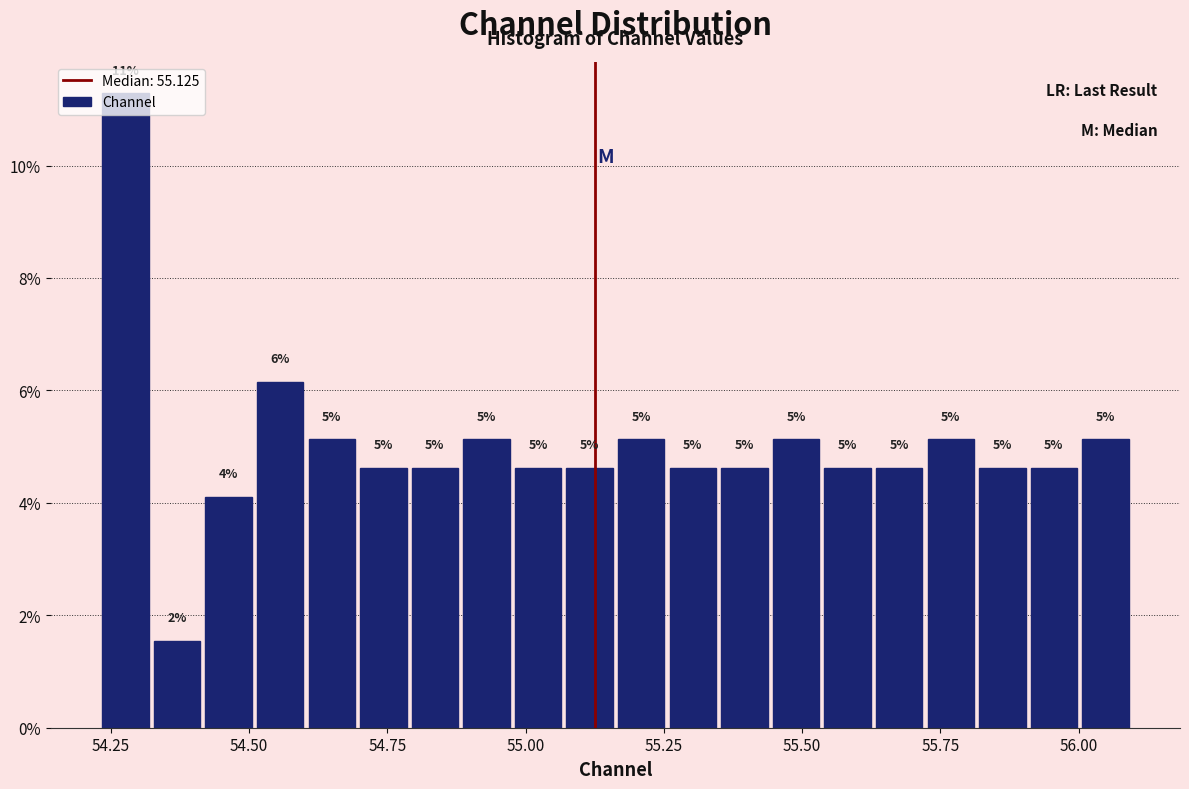

Read against the x-axis, roughly where is the centre of the tallest bar?

54.30